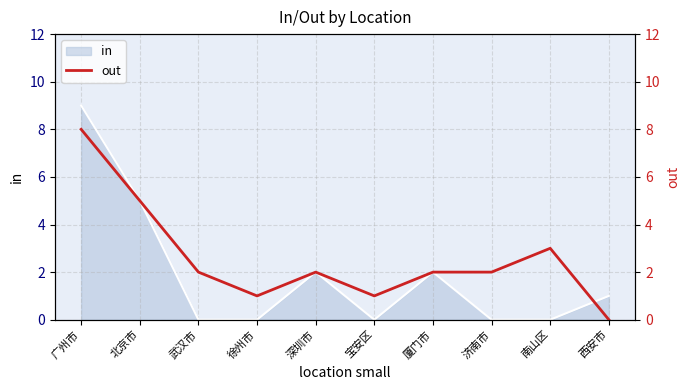

How many values are below 2?

3